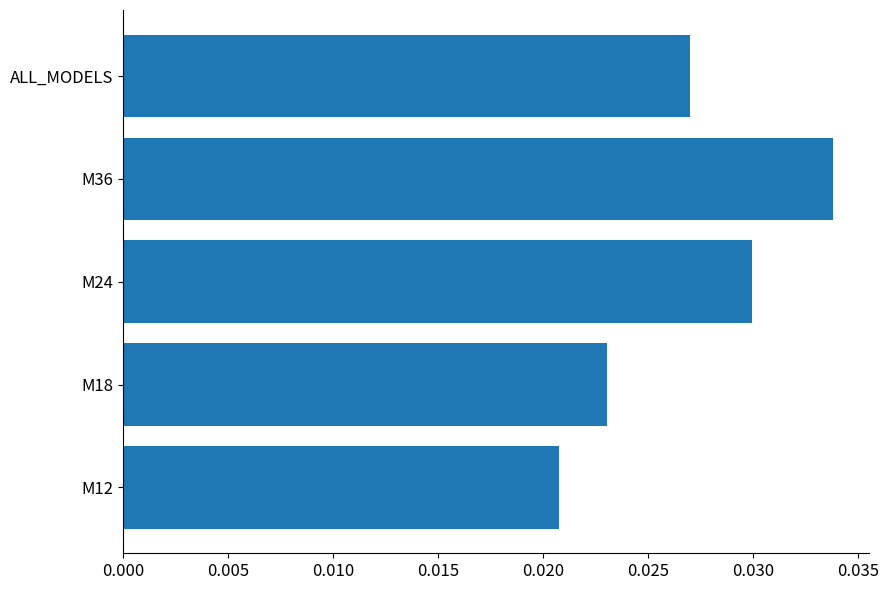

True or false: the data shows 0.1 at M36.

False